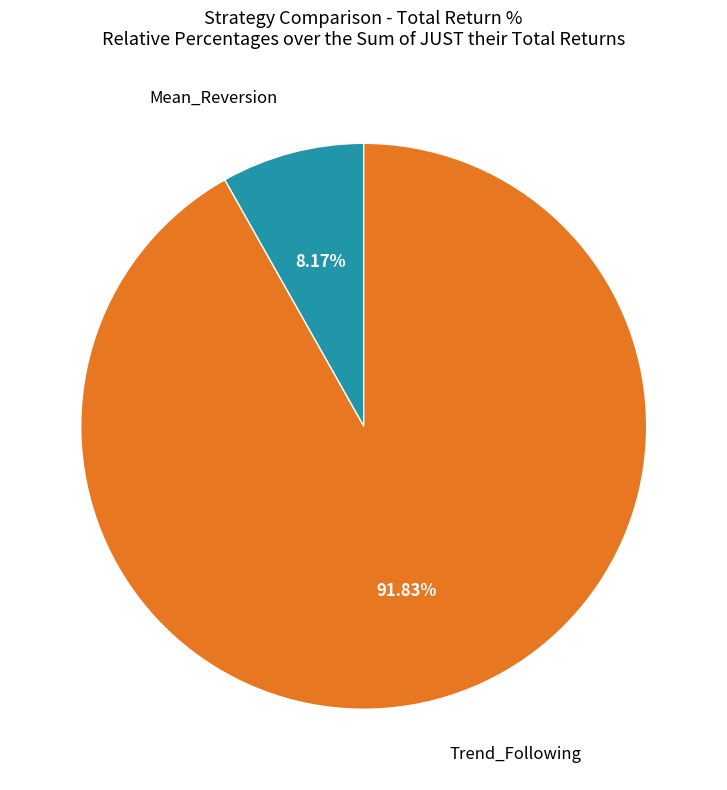

Does any single category account for the majority?

Yes